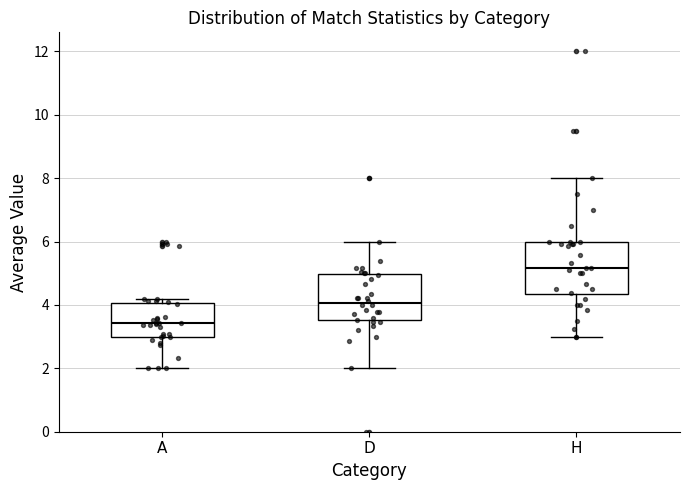

Reading left to right, transcribe this box plot: for each box, give where its median line is, the range the box spans, and where its two whiskers end, as read against the y-axis. The values are not printed on the chart, so give them approximately, as read against the axis.

A: median 3.4, box 3.0 to 4.0, whiskers 2.0 to 4.2
D: median 4.0, box 3.6 to 5.0, whiskers 2.0 to 6.0
H: median 5.2, box 4.4 to 6.0, whiskers 3.0 to 8.0